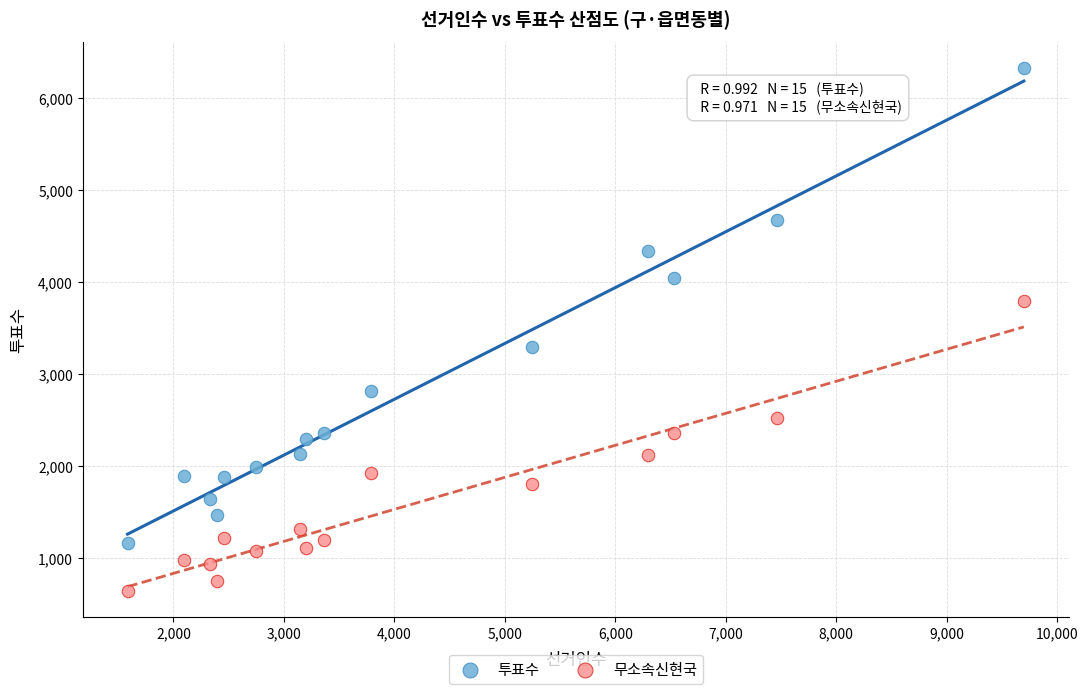

Which series reaches the minimum Y coordinate?

무소속신현국